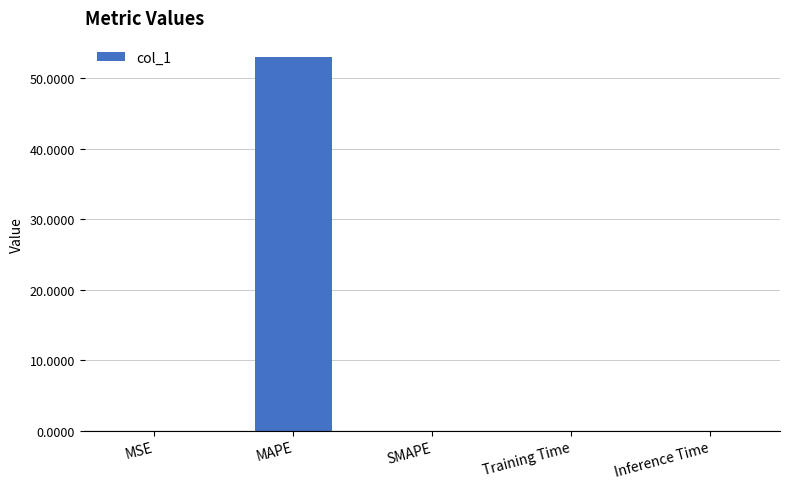

What is the average value?

10.6